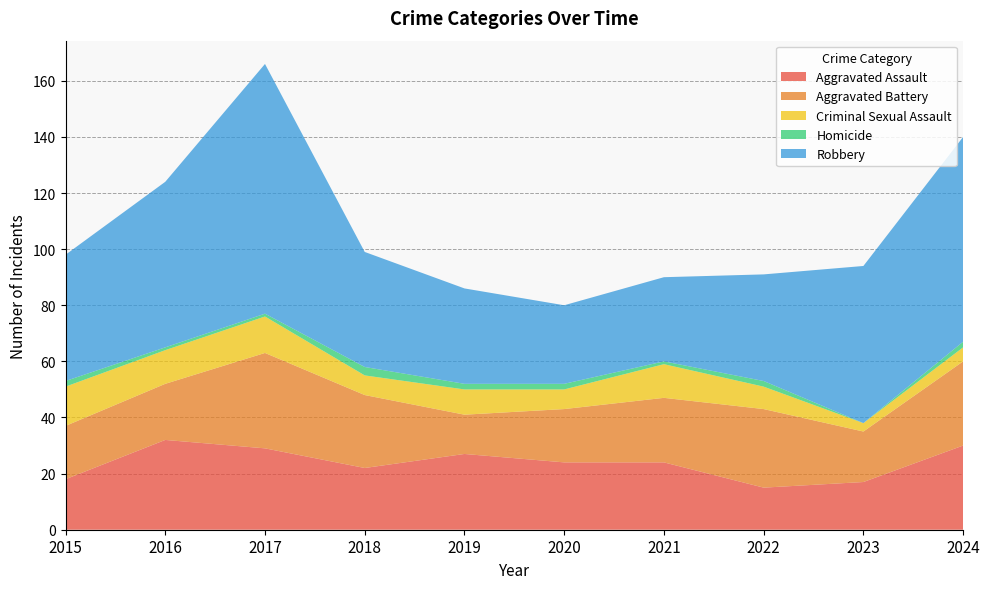

Reading left to right, list all the values displayed in this chart.

Aggravated Assault: 2015=18	2016=32	2017=29	2018=22	2019=27	2020=24	2021=24	2022=15	2023=17	2024=30
Aggravated Battery: 2015=19	2016=20	2017=34	2018=26	2019=14	2020=19	2021=23	2022=28	2023=18	2024=30
Criminal Sexual Assault: 2015=14	2016=12	2017=13	2018=7	2019=9	2020=7	2021=12	2022=8	2023=3	2024=5
Homicide: 2015=2	2016=1	2017=1	2018=3	2019=2	2020=2	2021=1	2022=2	2023=0	2024=2
Robbery: 2015=45	2016=59	2017=89	2018=41	2019=34	2020=28	2021=30	2022=38	2023=56	2024=73